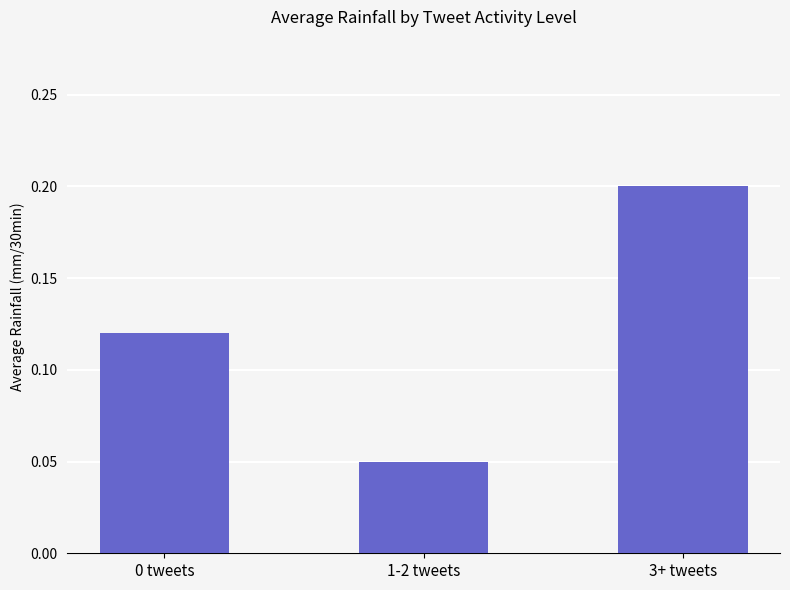

Which category has the lowest value across all series?

1-2 tweets